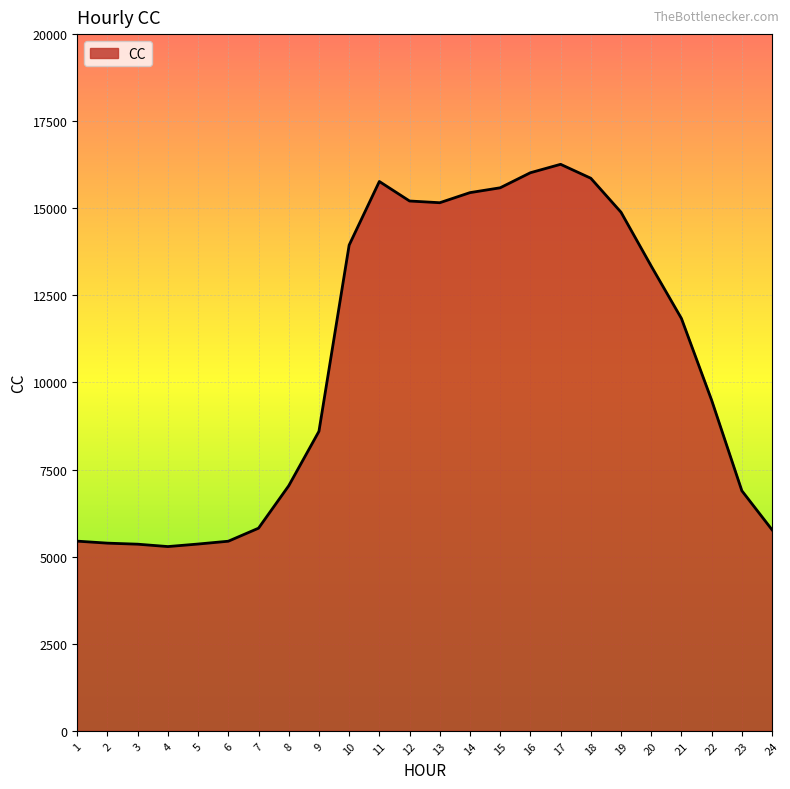

Approximately how many times larger is the value at 14 compared to 12?

1.0